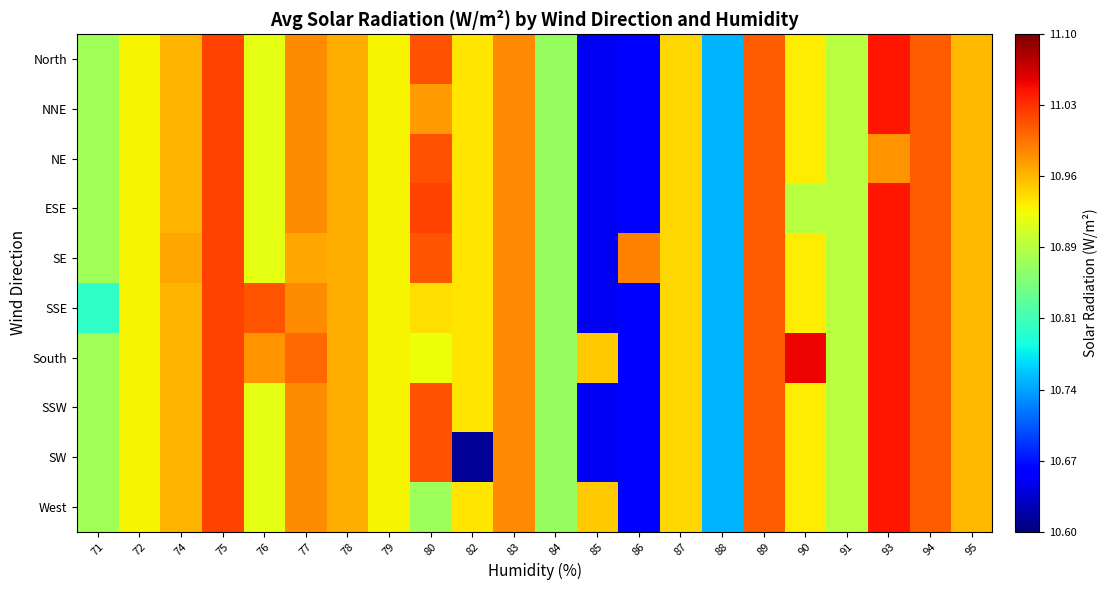

What is the total value across all series at 88?

107.5